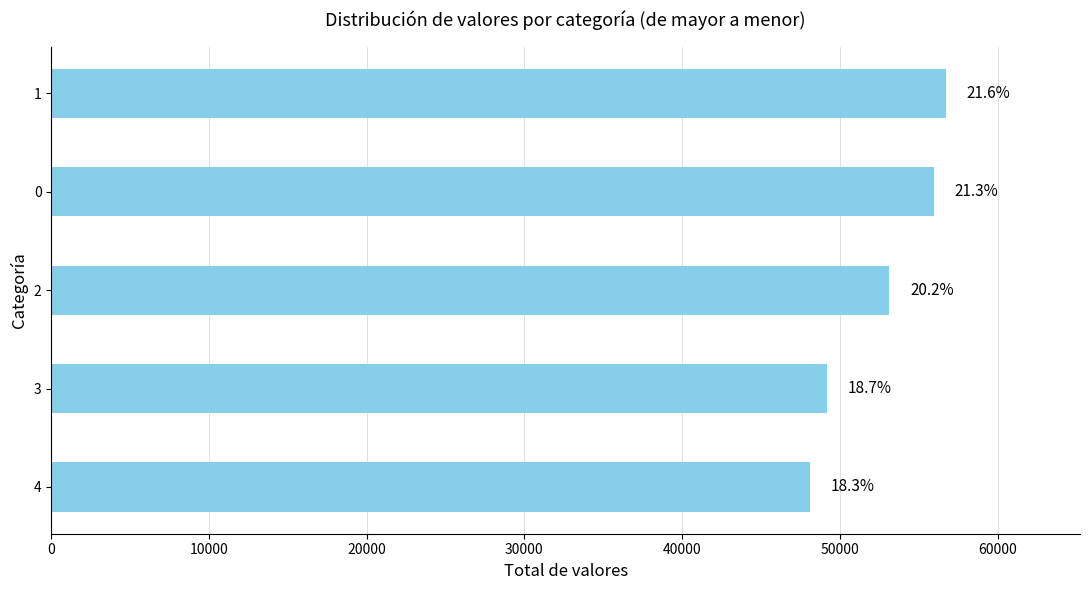

What is the smallest value displayed?

48116